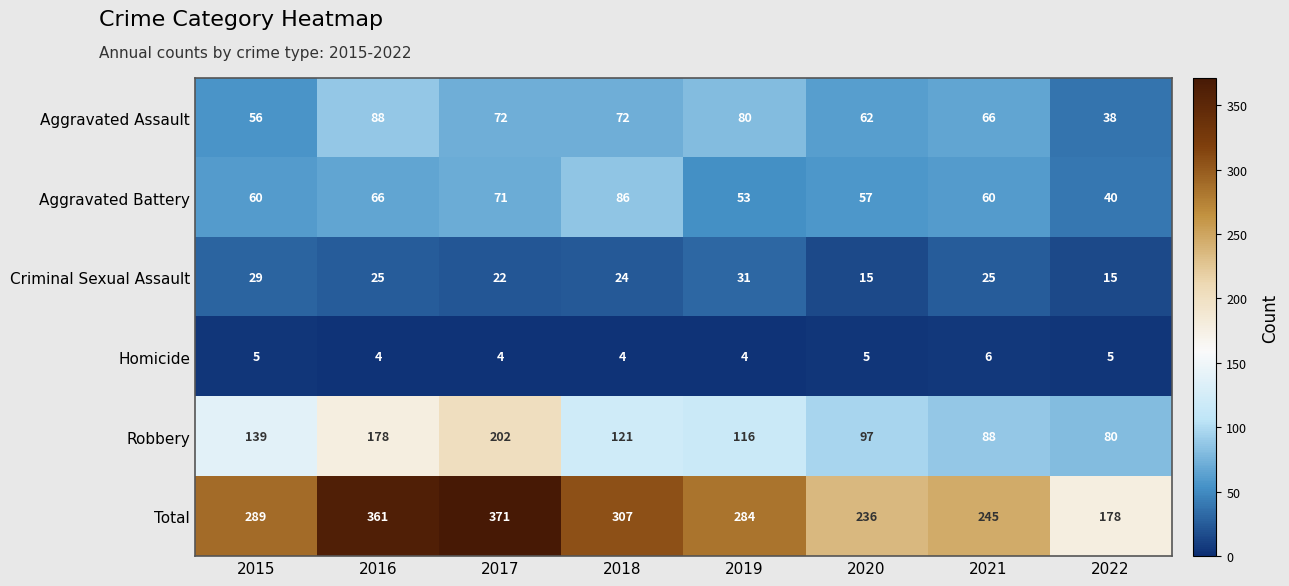

Between 2020 and 2022, which series saw the biggest shift?

Total